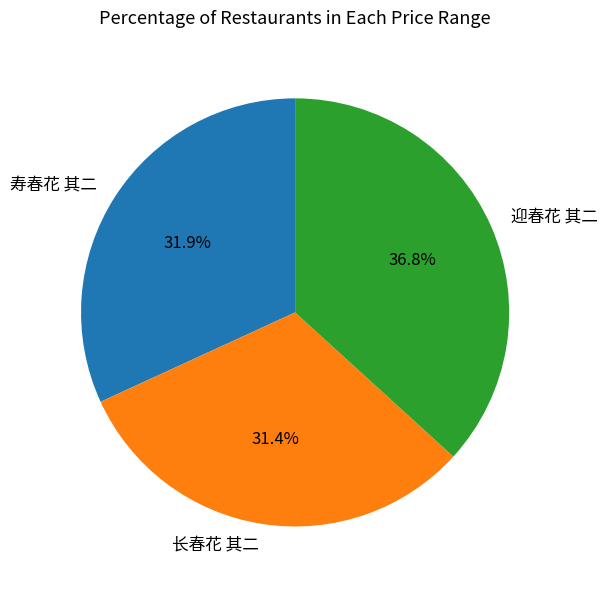

How many slices are in this pie chart?

3